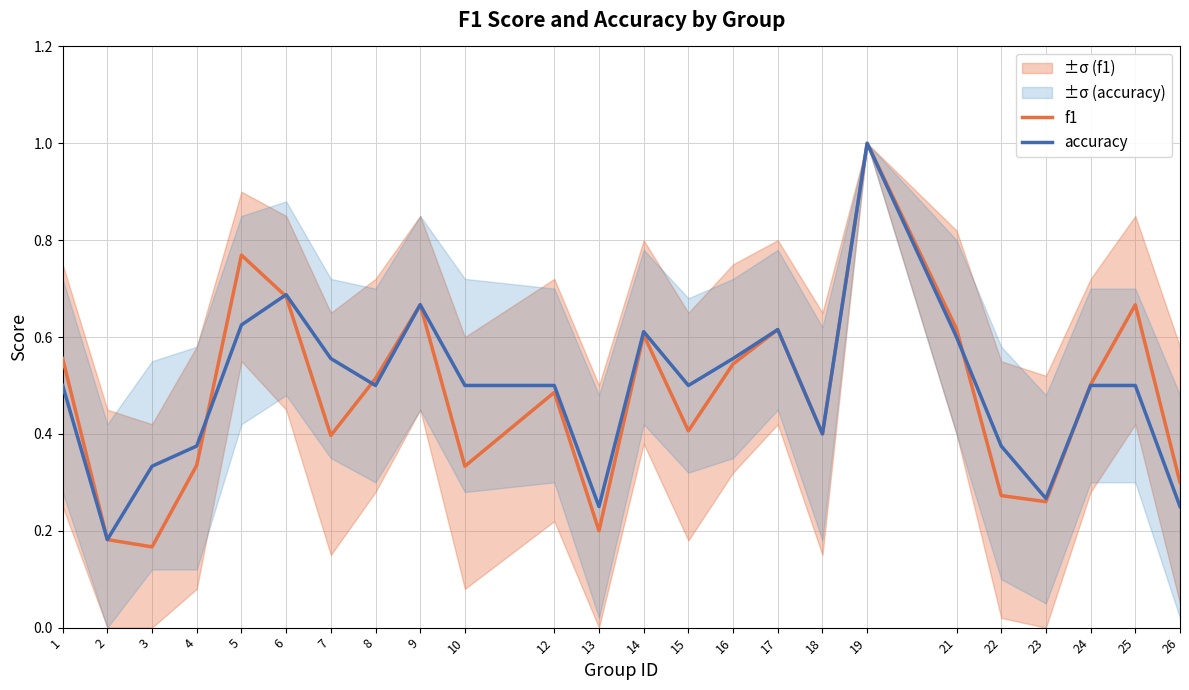

How many interior local peaks does the f1 series have?

7